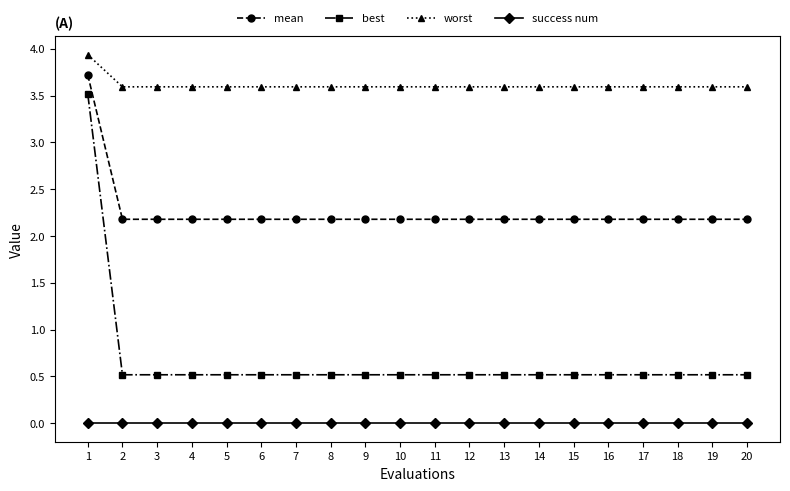

What is the difference between the maximum and minimum values in the worst series?

0.3